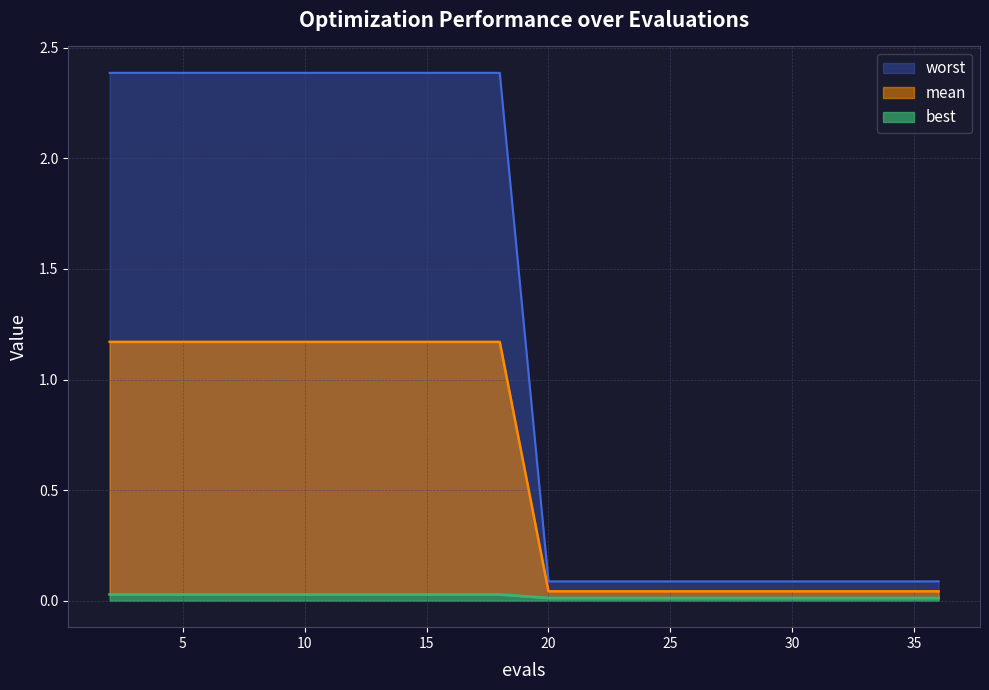

What is the value of the mean point at the 7th from the left?

2.4